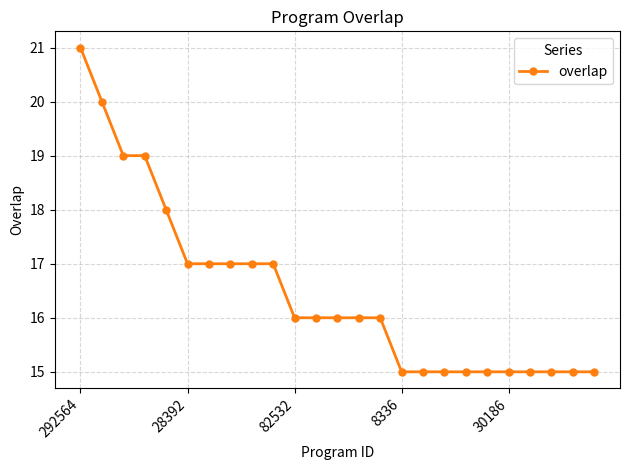

What is the difference between the maximum and minimum values?

6